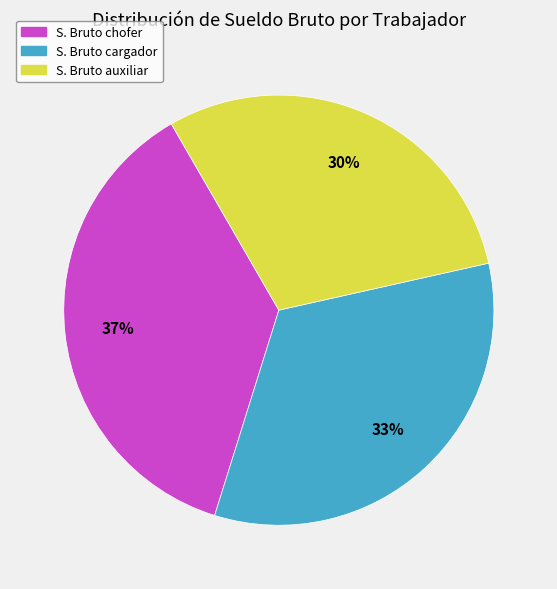

Between S. Bruto chofer and S. Bruto auxiliar, which is larger?

S. Bruto chofer